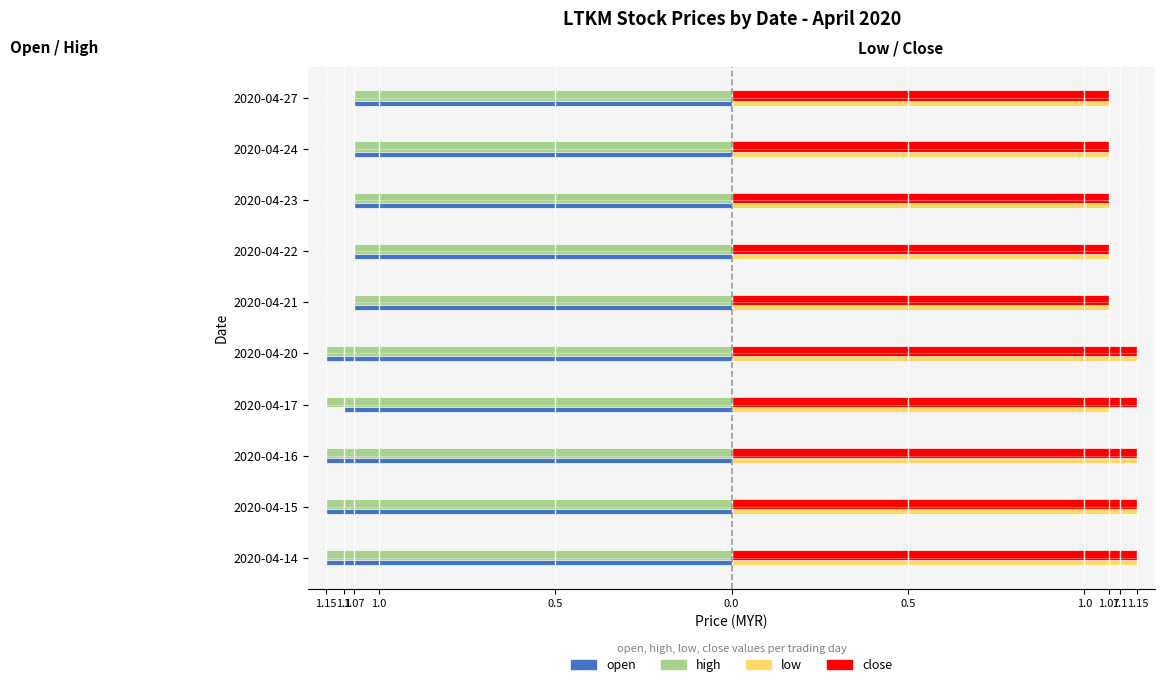

Which series has the largest range (max minus min)?

open